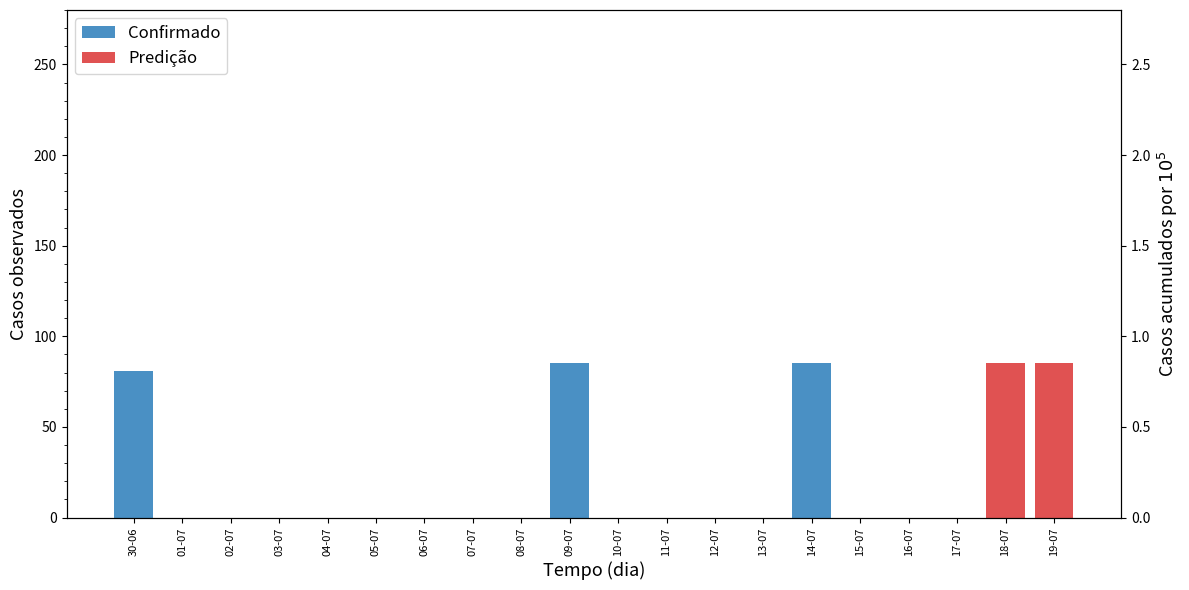

How many series are shown in this chart?

2